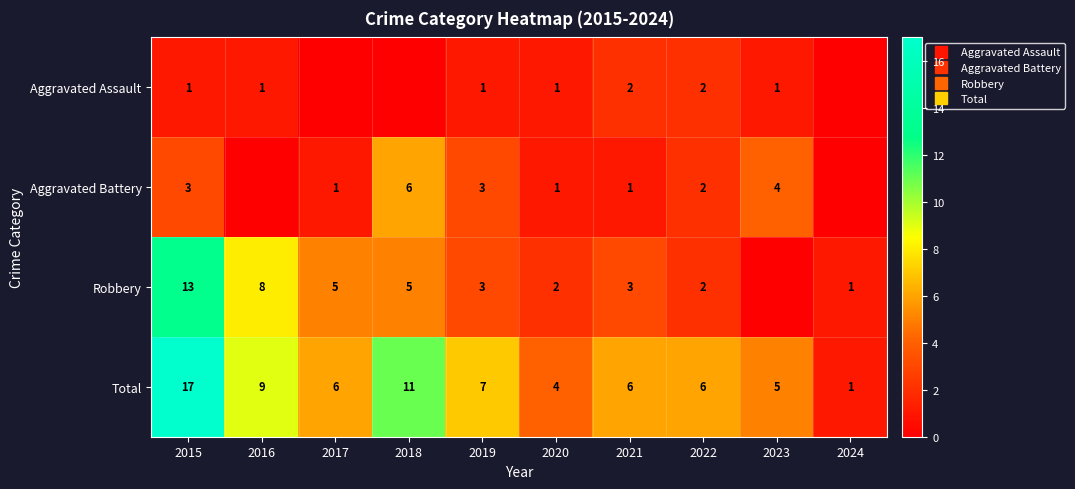

The value of Aggravated Assault at 2016 is 1. True or false?

True